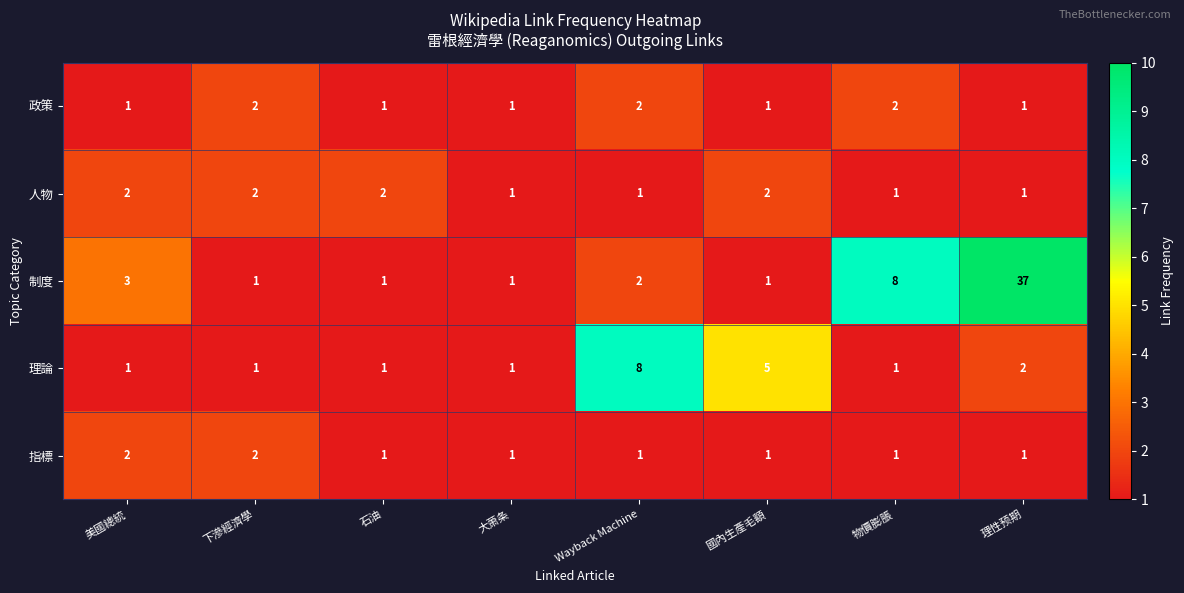

Which series changed the most between 物價膨脹 and 理性预期?

制度